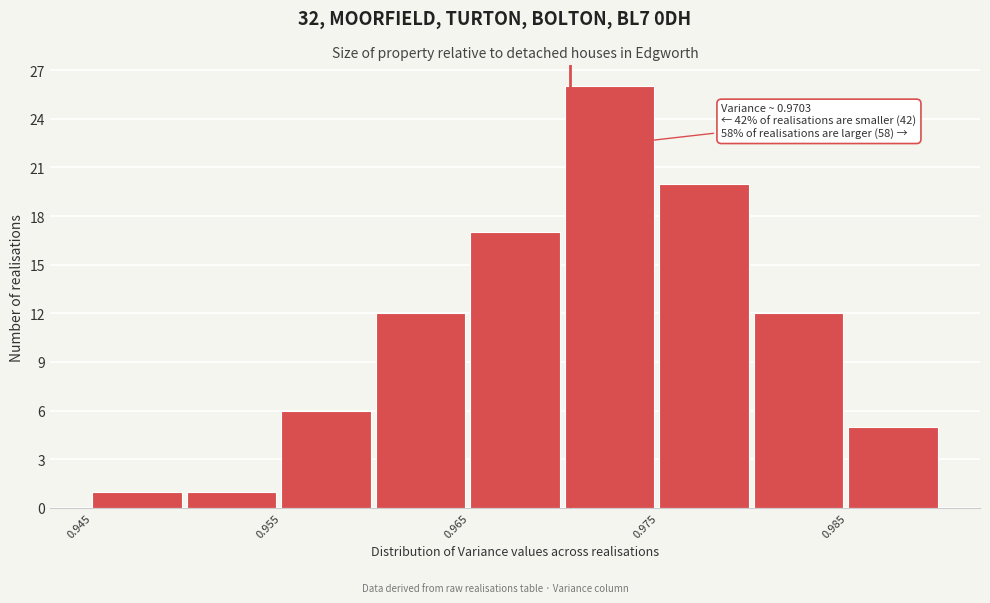

Which range on the x-axis has the tallest bar?

0.970 to 0.975